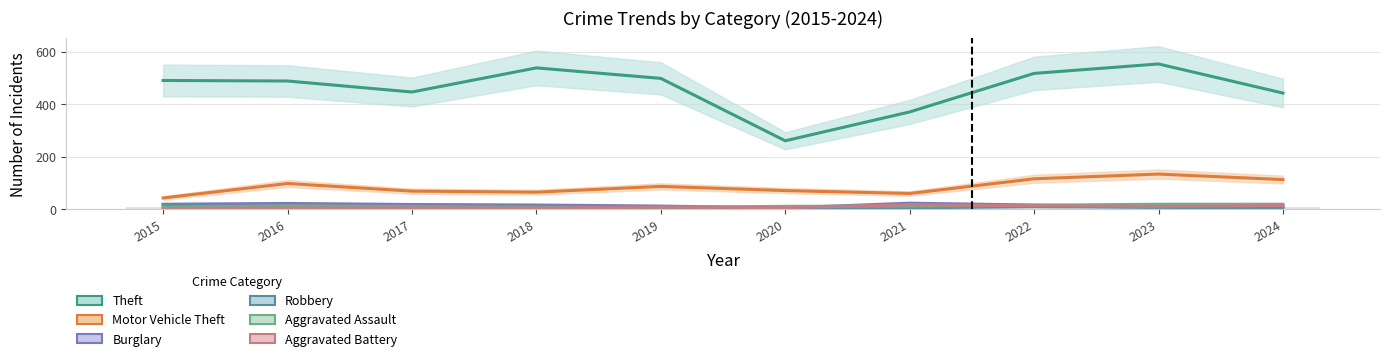

Reading left to right, extract all data points from this chart.

Theft: 2015=491	2016=489	2017=447	2018=539	2019=499	2020=261	2021=371	2022=518	2023=554	2024=443
Motor Vehicle Theft: 2015=43	2016=98	2017=69	2018=65	2019=87	2020=71	2021=60	2022=116	2023=134	2024=113
Burglary: 2015=19	2016=22	2017=18	2018=16	2019=12	2020=5	2021=23	2022=16	2023=9	2024=11
Robbery: 2015=15	2016=8	2017=6	2018=3	2019=6	2020=6	2021=5	2022=10	2023=7	2024=5
Aggravated Assault: 2015=8	2016=13	2017=10	2018=7	2019=7	2020=11	2021=12	2022=15	2023=19	2024=19
Aggravated Battery: 2015=3	2016=5	2017=5	2018=4	2019=8	2020=6	2021=17	2022=13	2023=11	2024=14